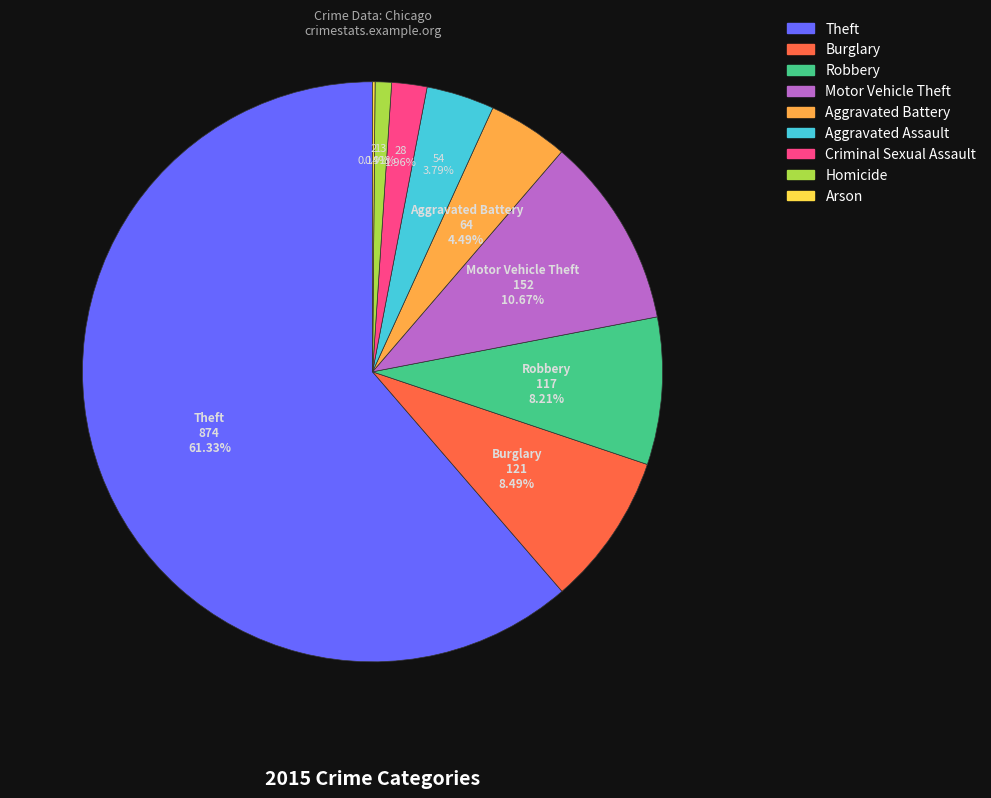

Which has a higher value, Theft or Aggravated Battery?

Theft